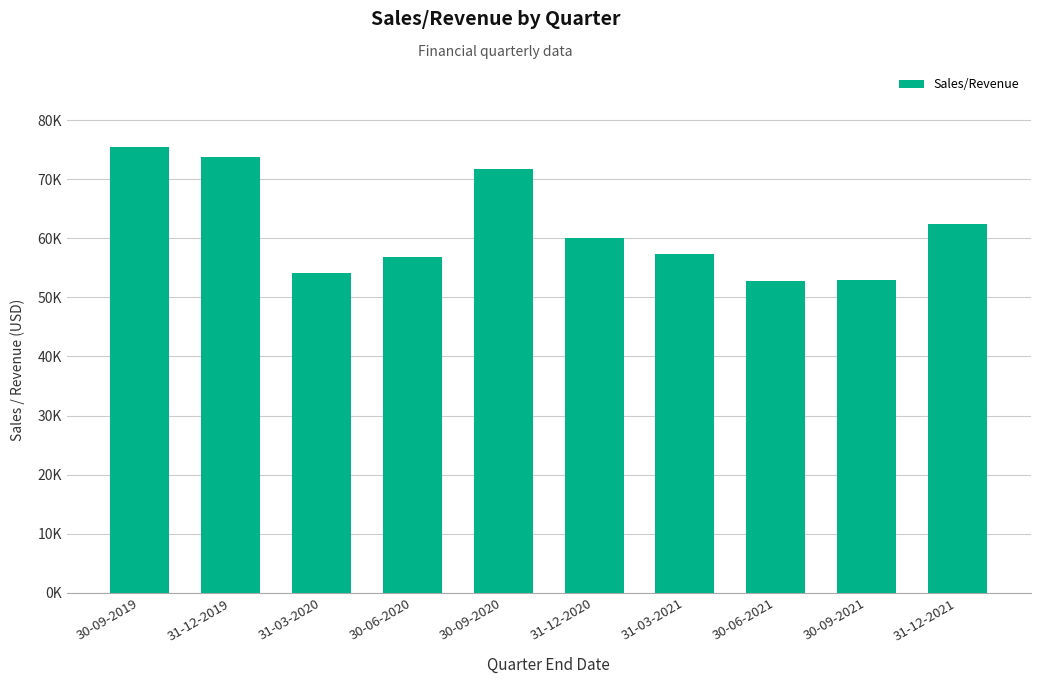

Are the bars horizontal?

No